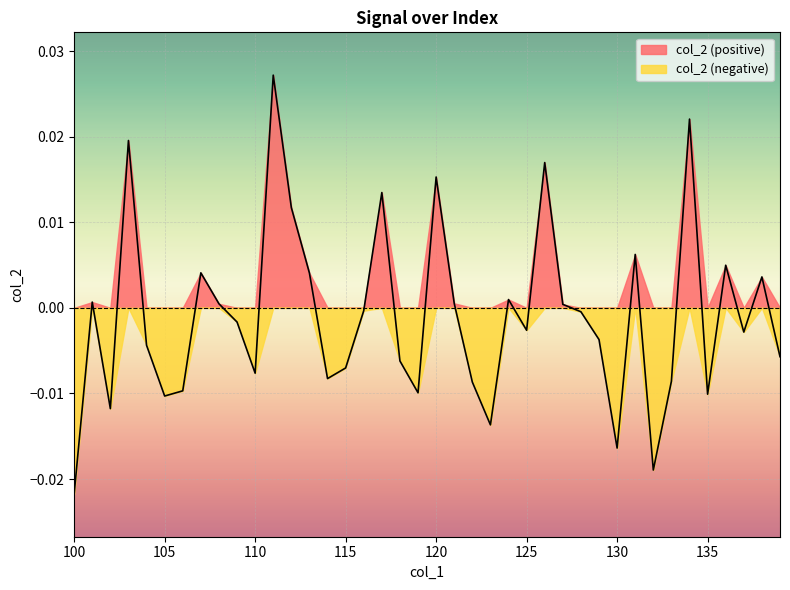

True or false: the data shows 0.0 at 138.

False